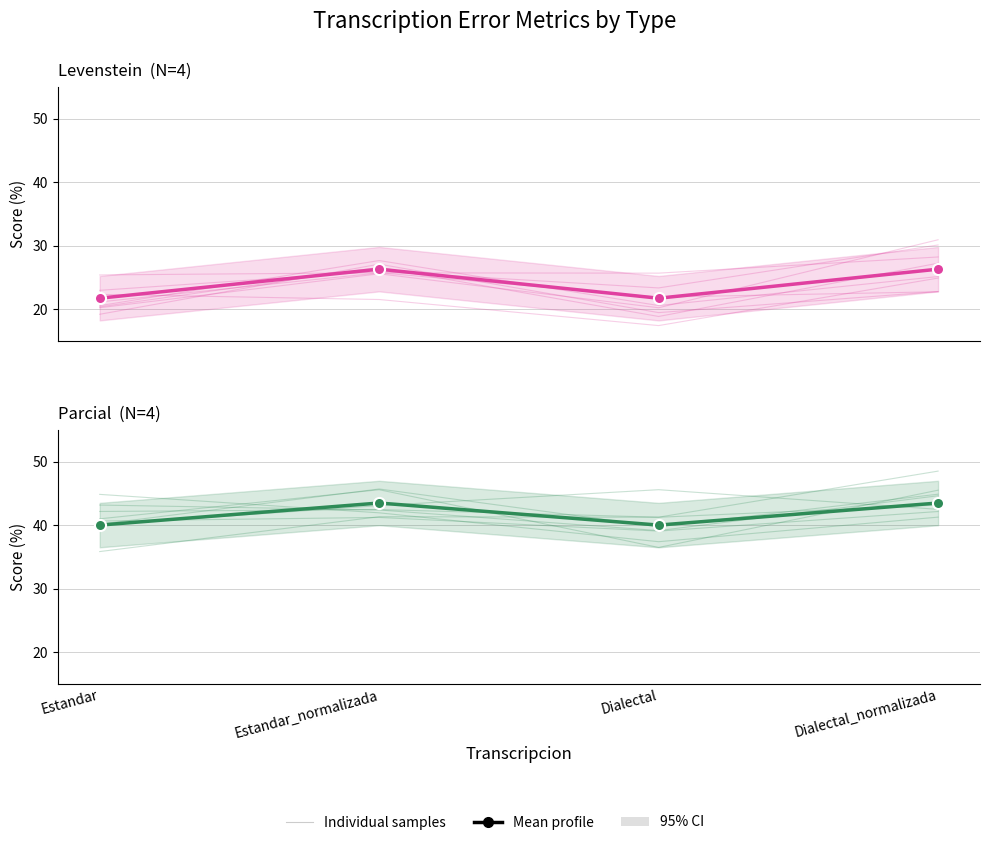

What is the difference between the highest and lowest values at Estandar?

18.3